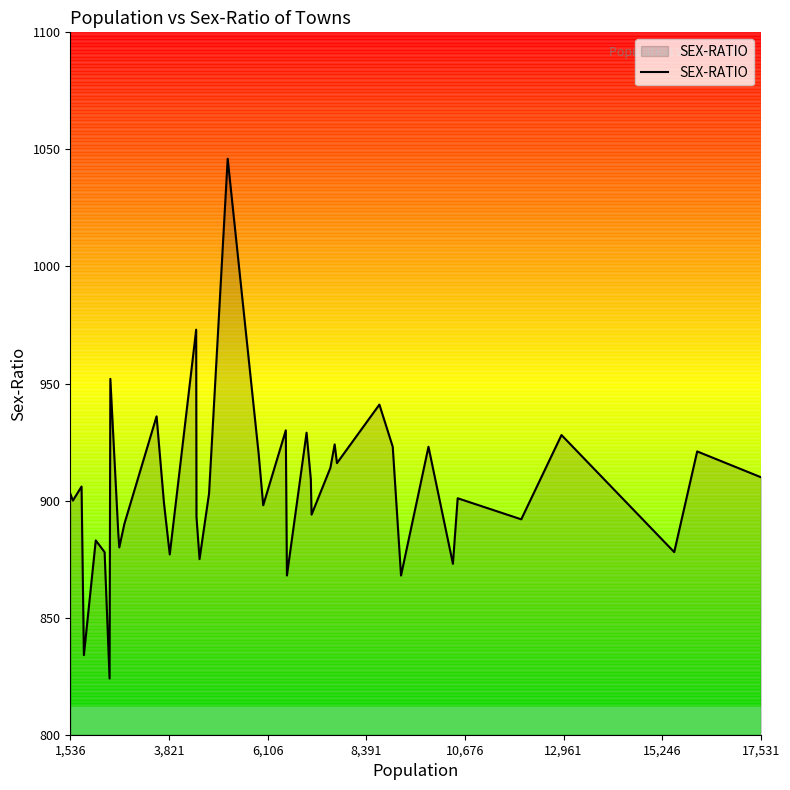

What is the difference between the maximum and minimum values?

222